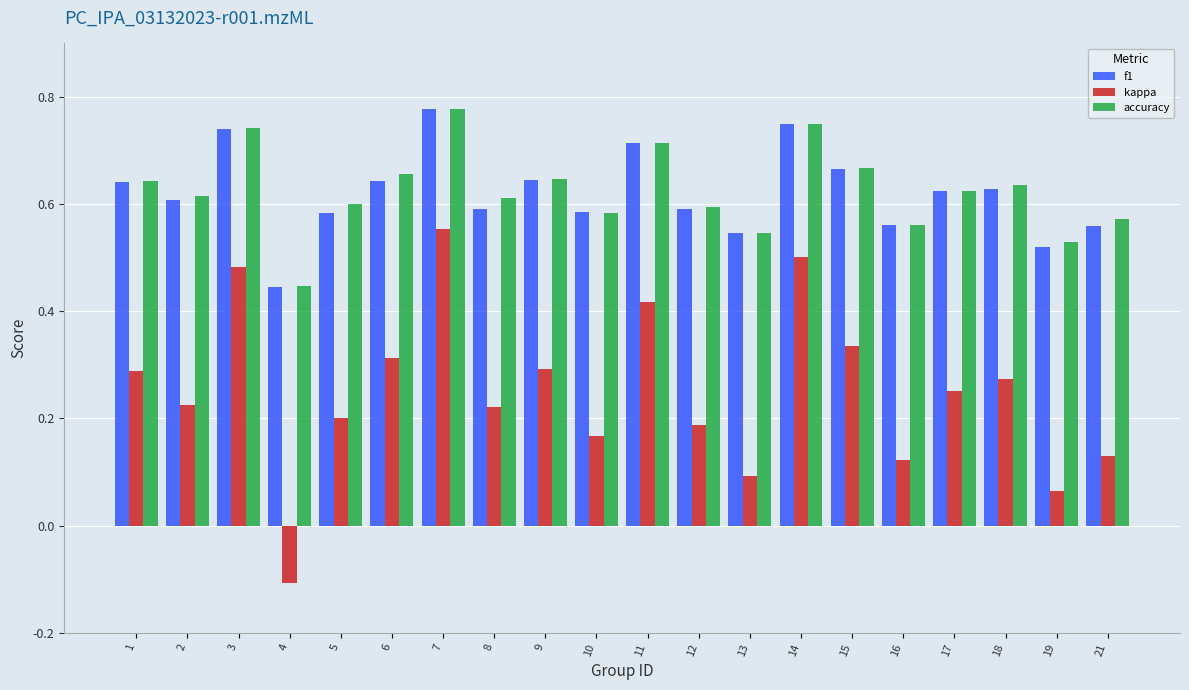

Are the bars grouped side by side (vs. stacked)?

Yes